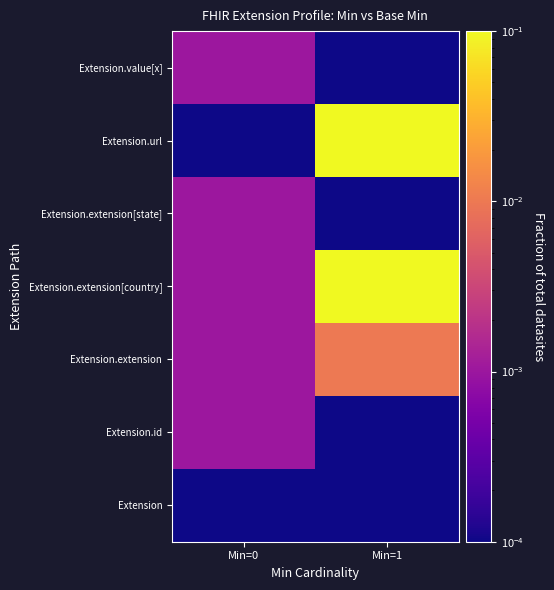

At how many categories does at least one series exceed 0?

2